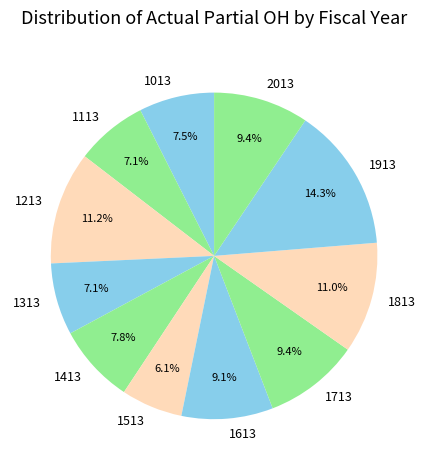

Which has a higher value, 1413 or 2013?

2013